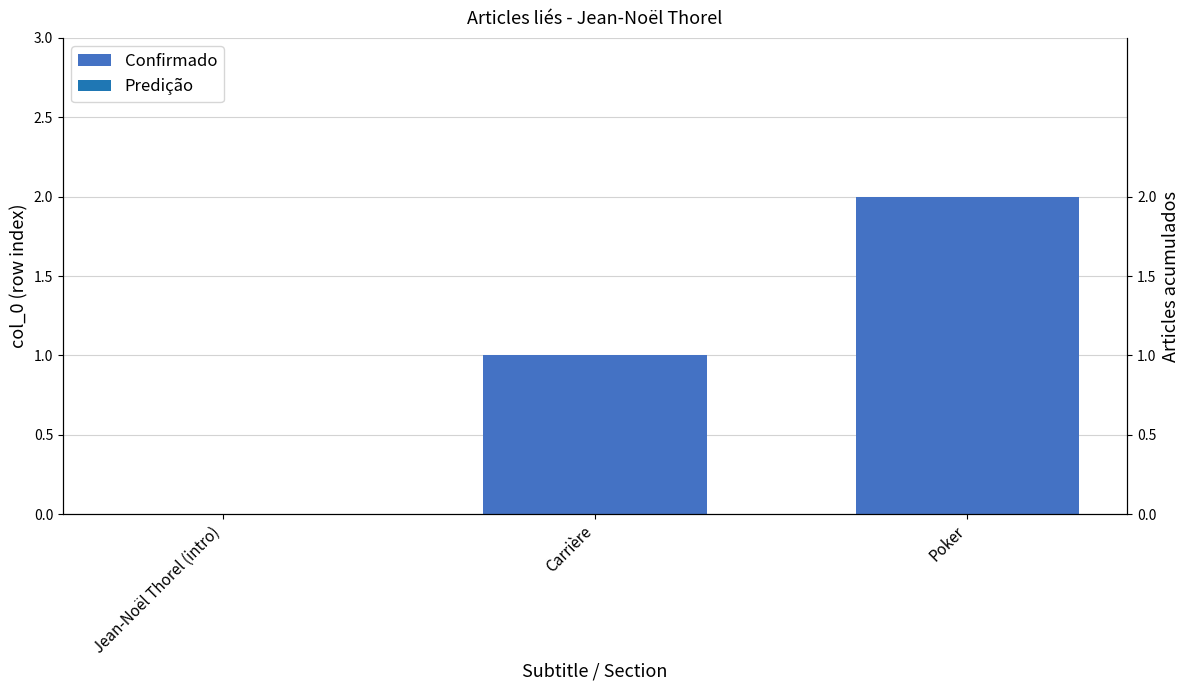

Is it true that the value at Jean-Noël Thorel (intro) is 0?

True